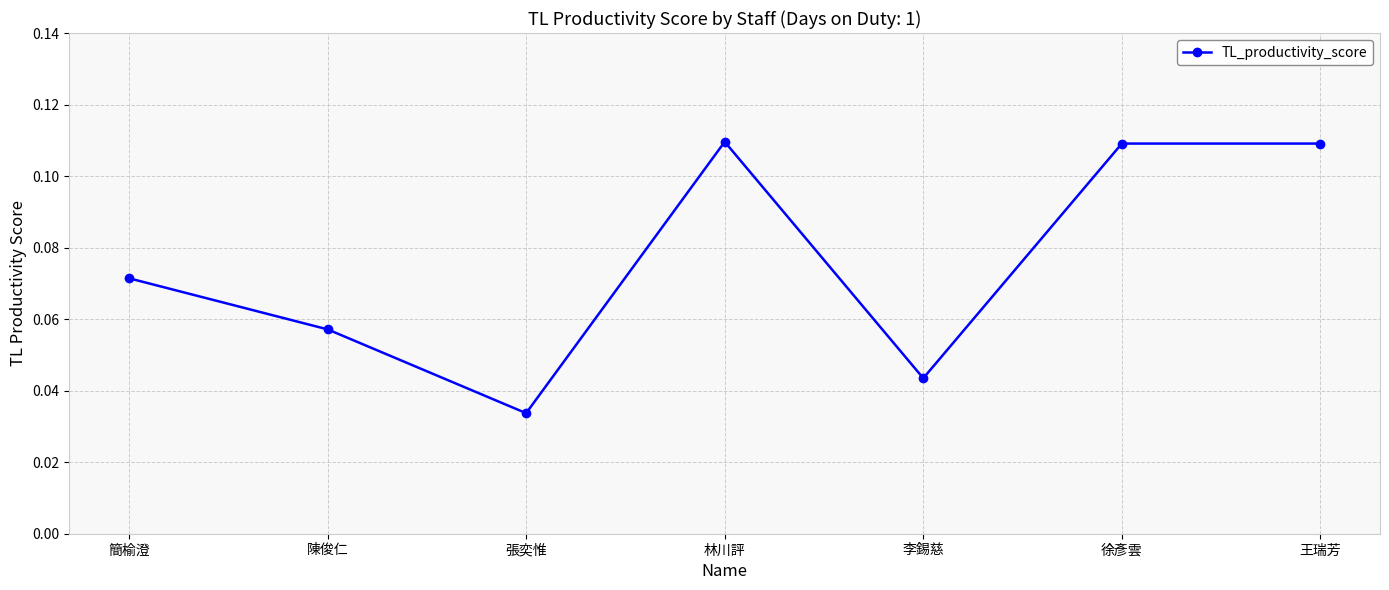

Is it true that the value at 簡榆澄 is 0.0?

False